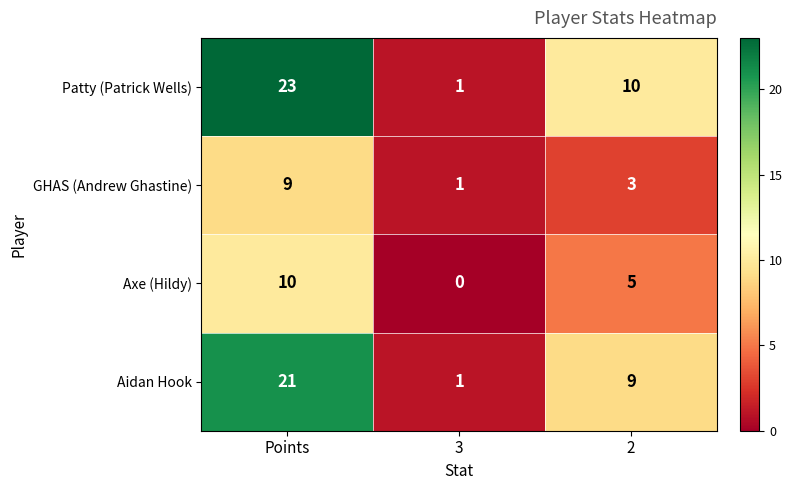

How many data points in Patty (Patrick Wells) are less than 10?

1